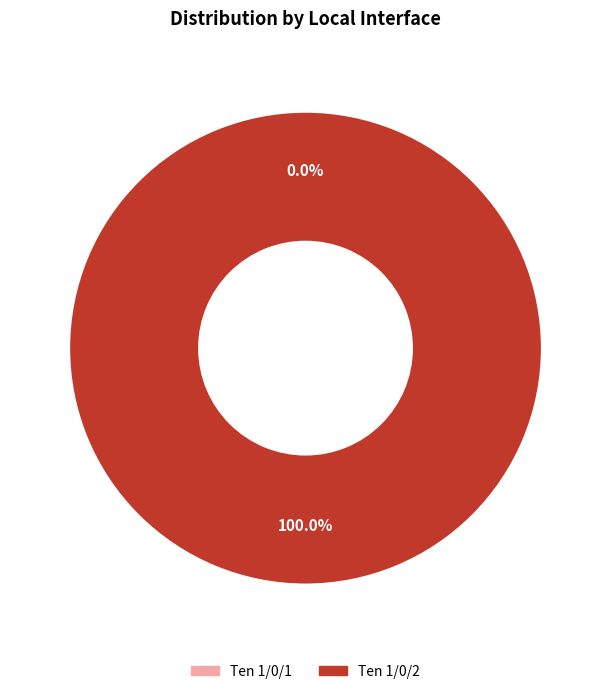

How many segments does this pie chart have?

2